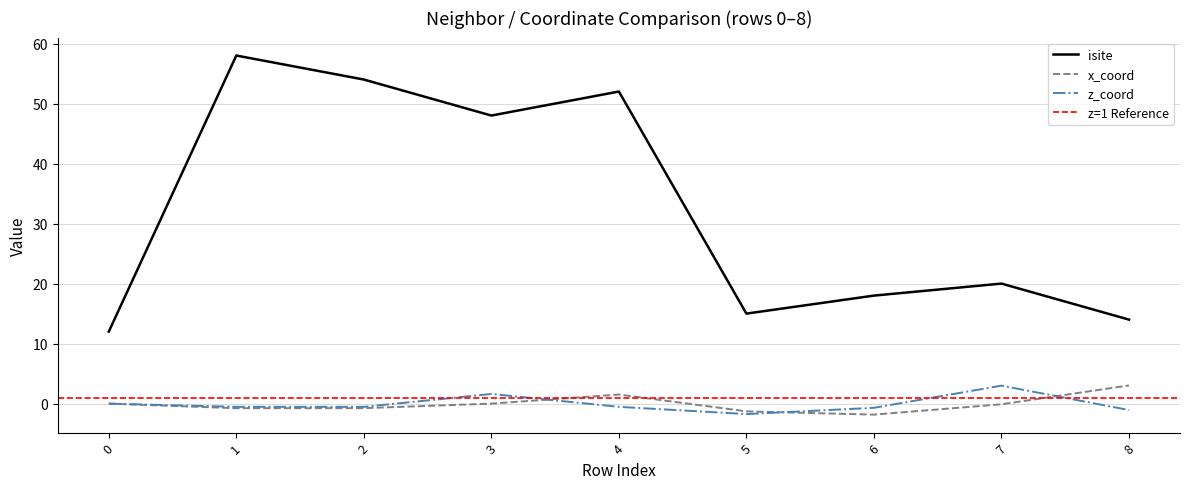

Is the value of x_coord at 0 greater than the value of isite at 2?

No